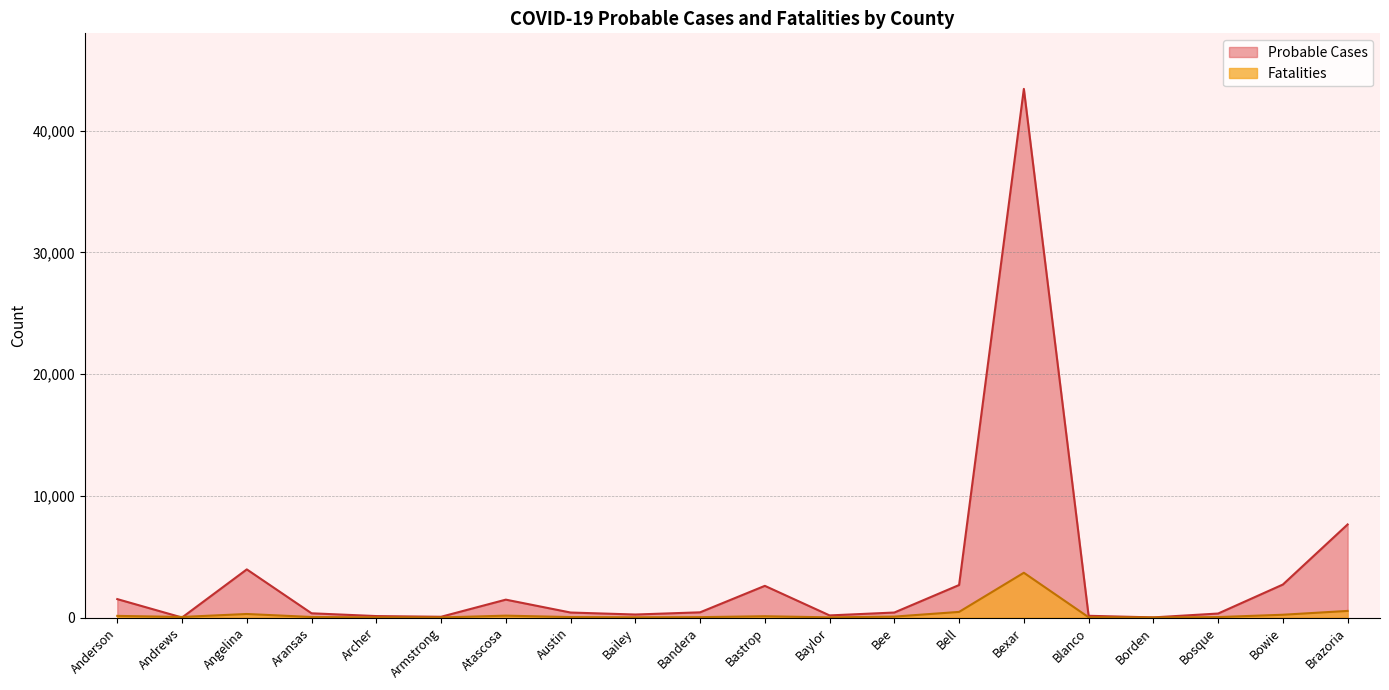

What is the difference between the Fatalities values at Bailey and Archer?

7